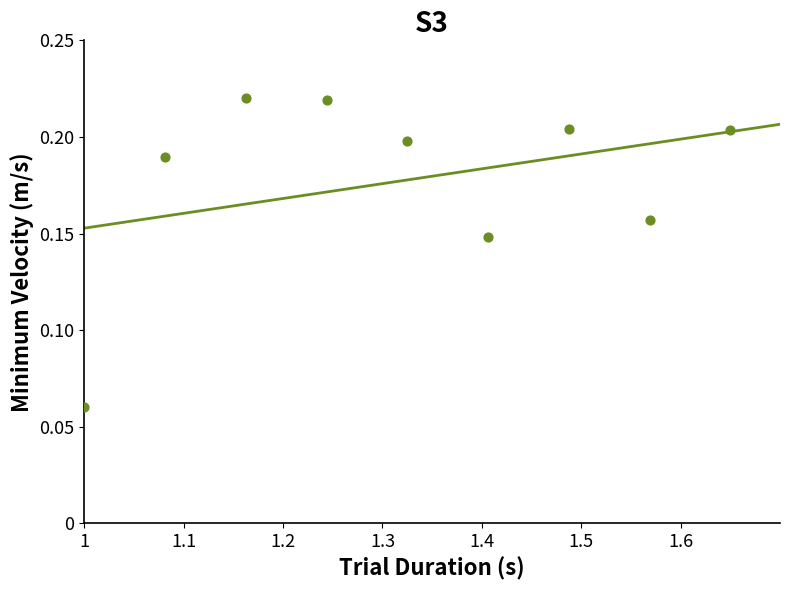

What is the range of X values (max minus min)?

0.6